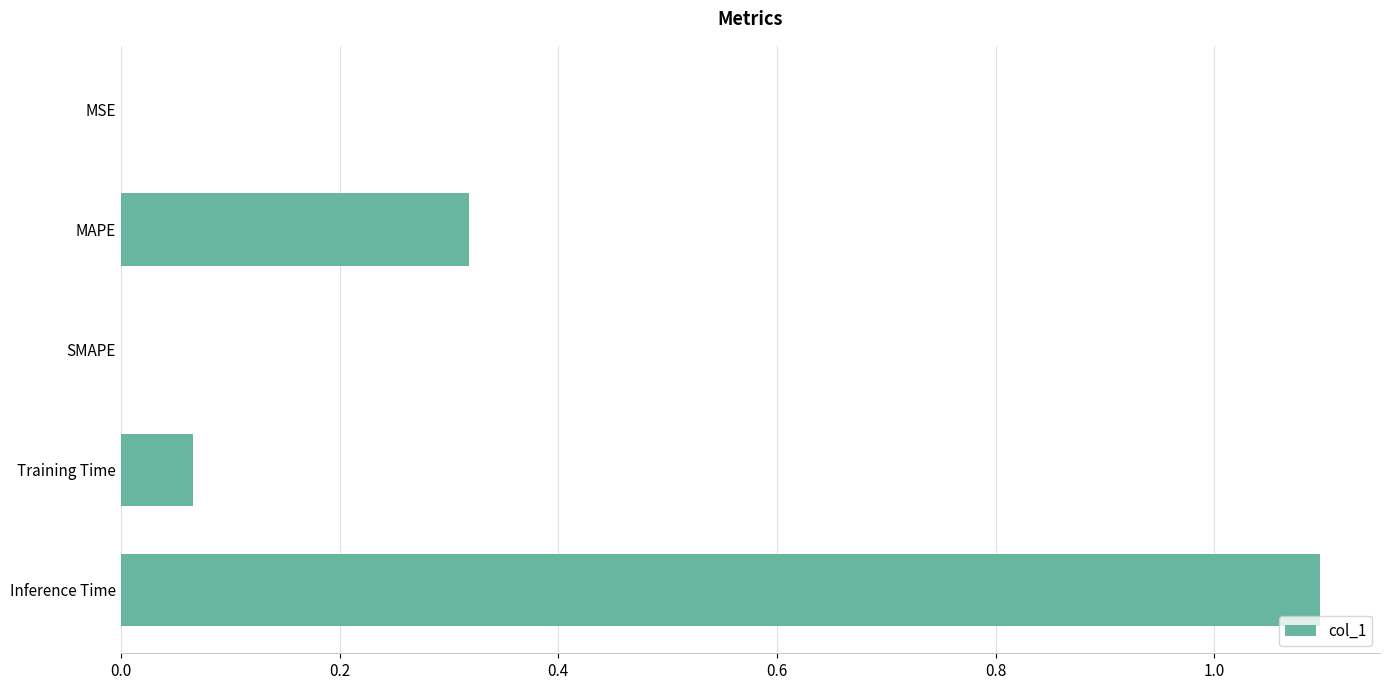

Which has a higher value, Inference Time or MAPE?

Inference Time